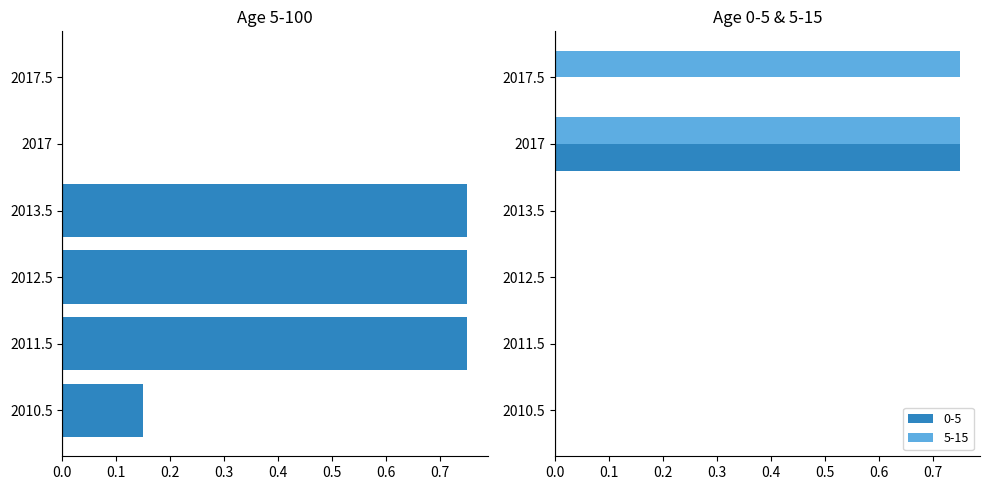

Rank the categories by 5-100 value from highest to lowest.

2011.5, 2012.5, 2013.5, 2010.5, 2017, 2017.5